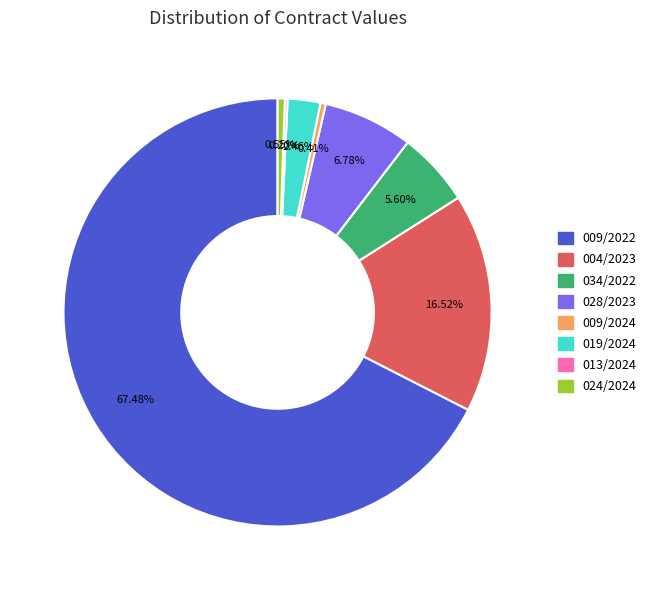

To the nearest percent, what is the difference between the 009/2024 and 004/2023 slice percentages?

16%